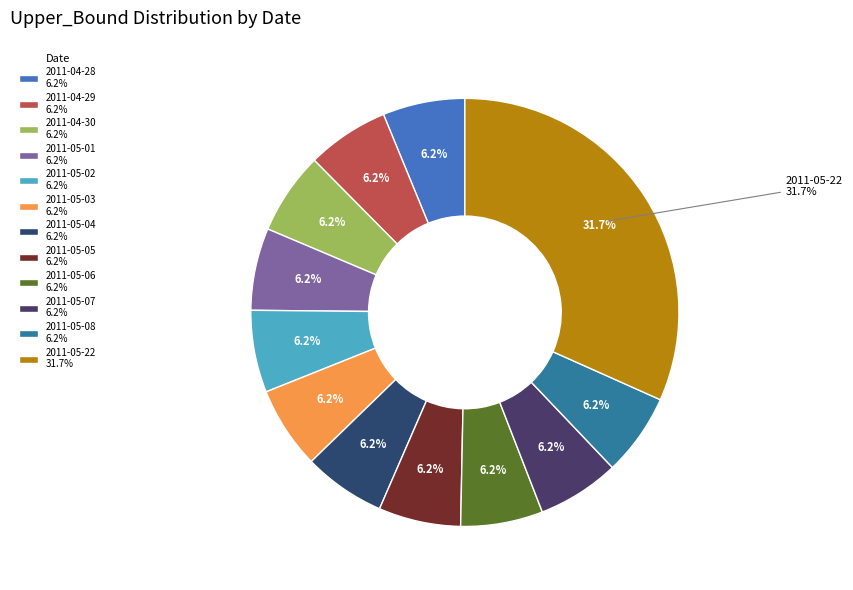

What is the largest slice in the pie chart?

2011-05-22